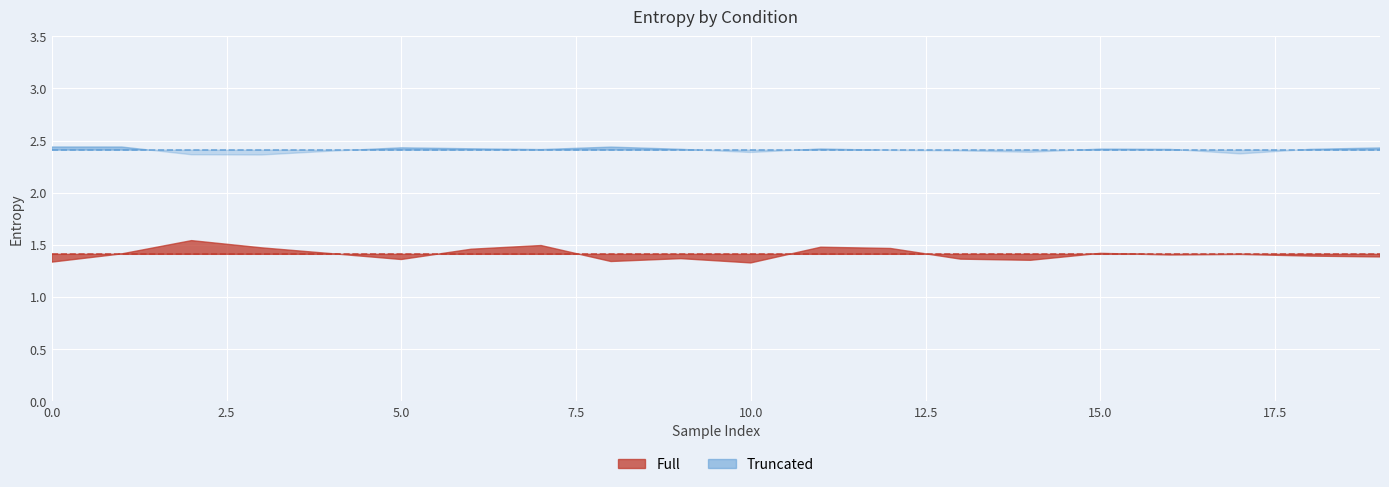

Reading right to left, transcribe all the data shown in this chart.

Full: 1.4	1.4	1.4	1.4	1.4	1.4	1.4	1.5	1.5	1.3	1.4	1.3	1.5	1.5	1.4	1.4	1.5	1.5	1.4	1.3
Truncated: 2.4	2.4	2.4	2.4	2.4	2.4	2.4	2.4	2.4	2.4	2.4	2.4	2.4	2.4	2.4	2.4	2.4	2.4	2.4	2.4